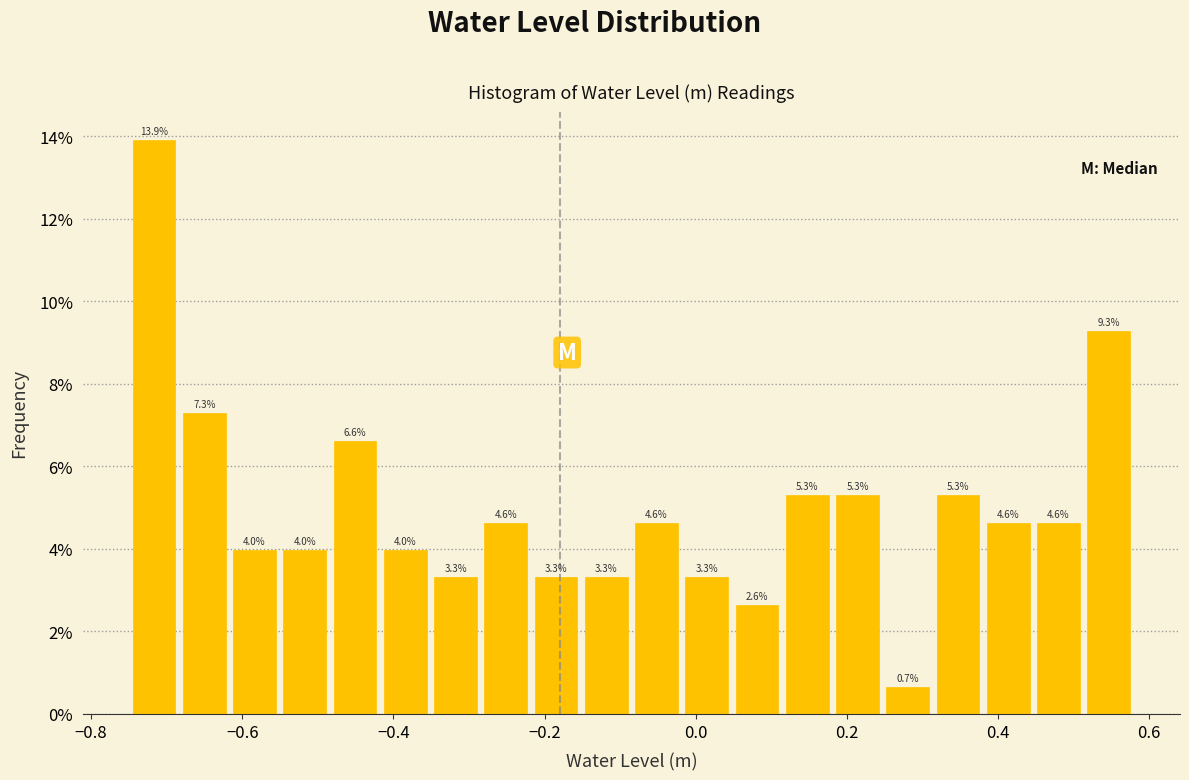

Around what value on the x-axis is the tallest bar? Give the approximate position of its centre, as read against the axis.

-0.72